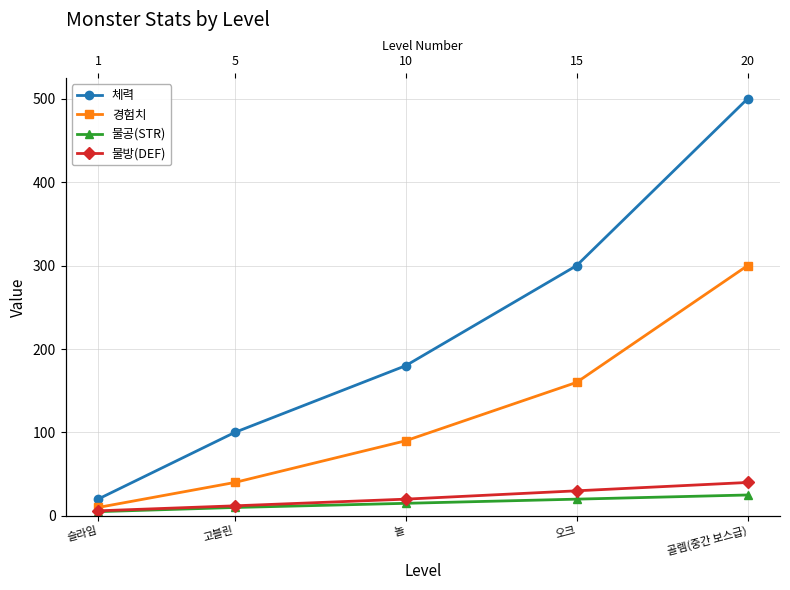

How many data points in 경험치 are less than 90?

2